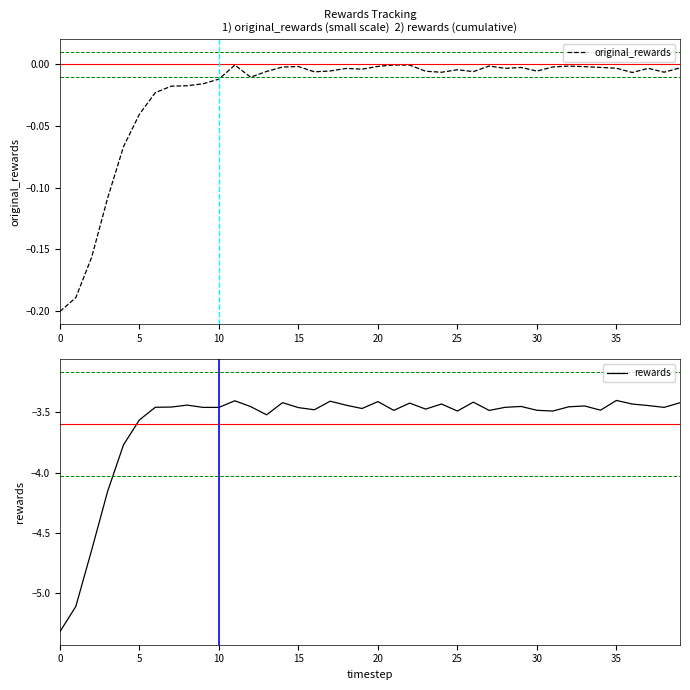

Is it true that original_rewards equals -0.2 at 0?

True